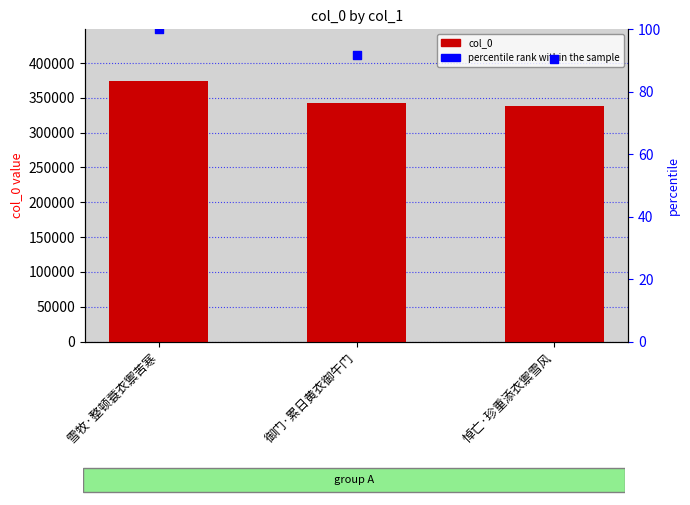

At which category is the sum across all series the highest?

雪牧·整顿蓑衣禦苦寒